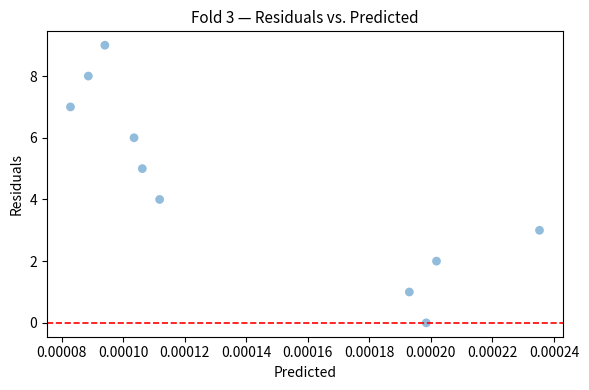

What is the range of Y values (max minus min)?

9